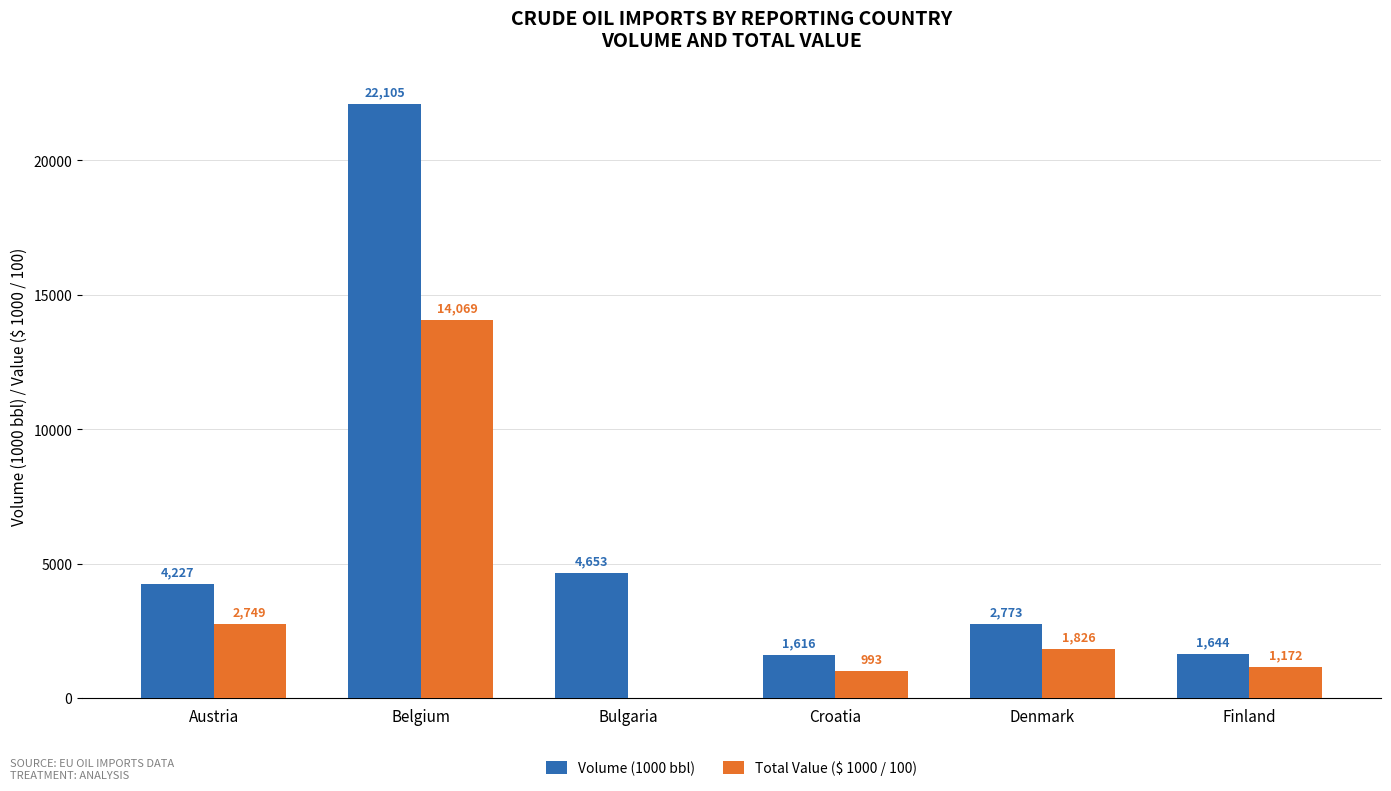

What are all the series names shown in the legend?

Volume (1000 bbl), Total Value ($ 1000 / 100)